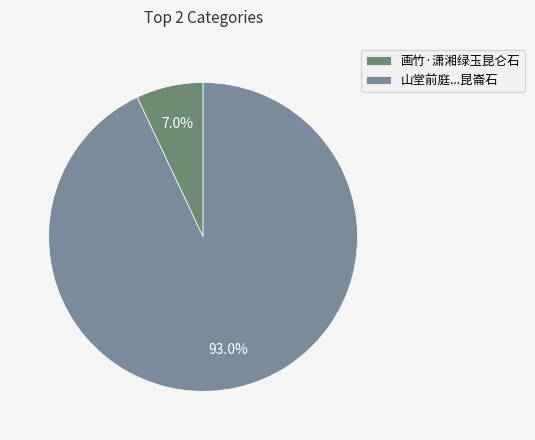

How many segments does this pie chart have?

2